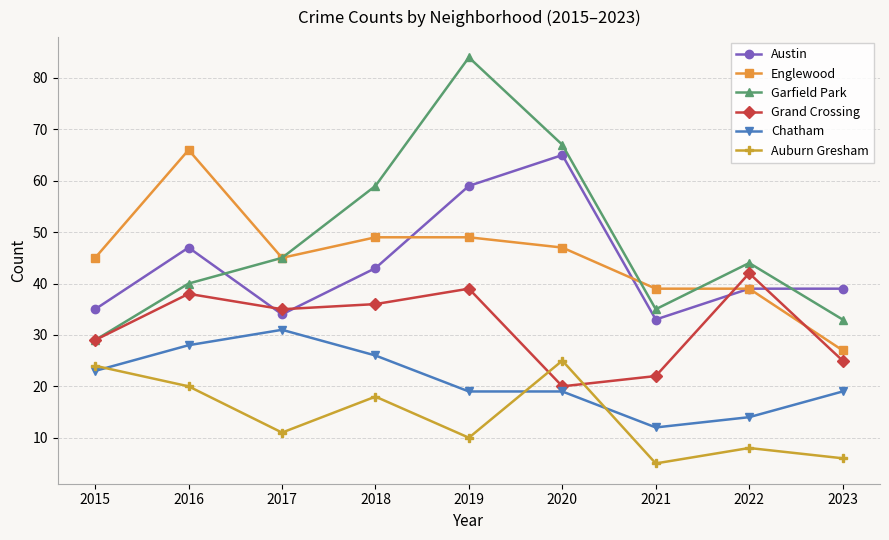

True or false: Chatham and Austin cross at least once.

False